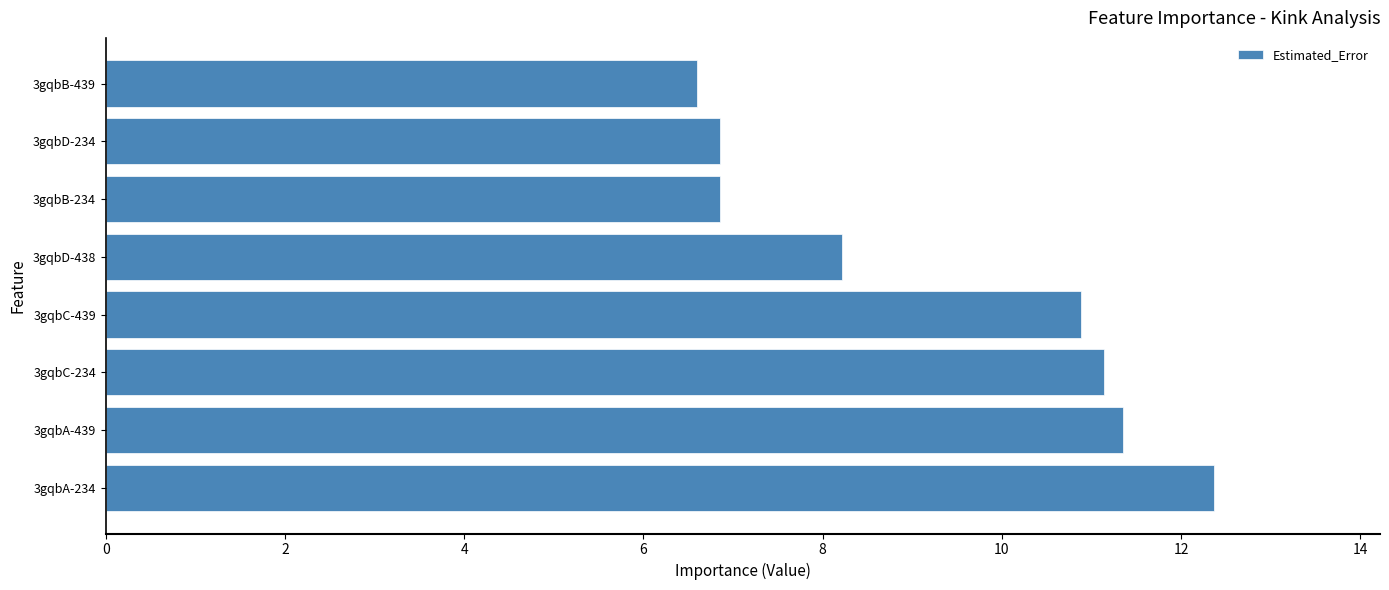

Does the chart contain stacked bars?

No